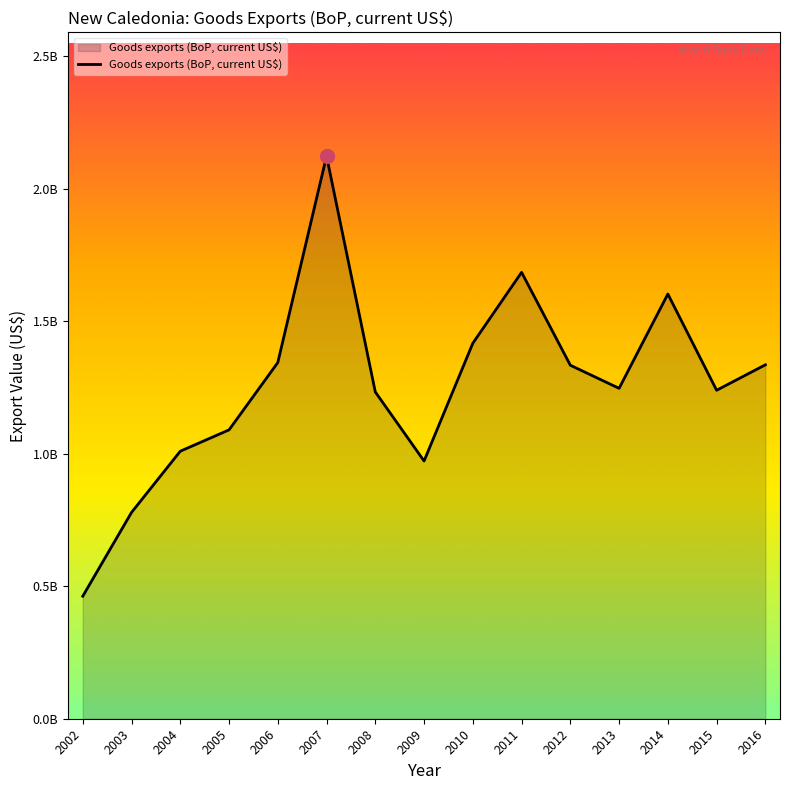

Does the chart have visible grid lines?

No